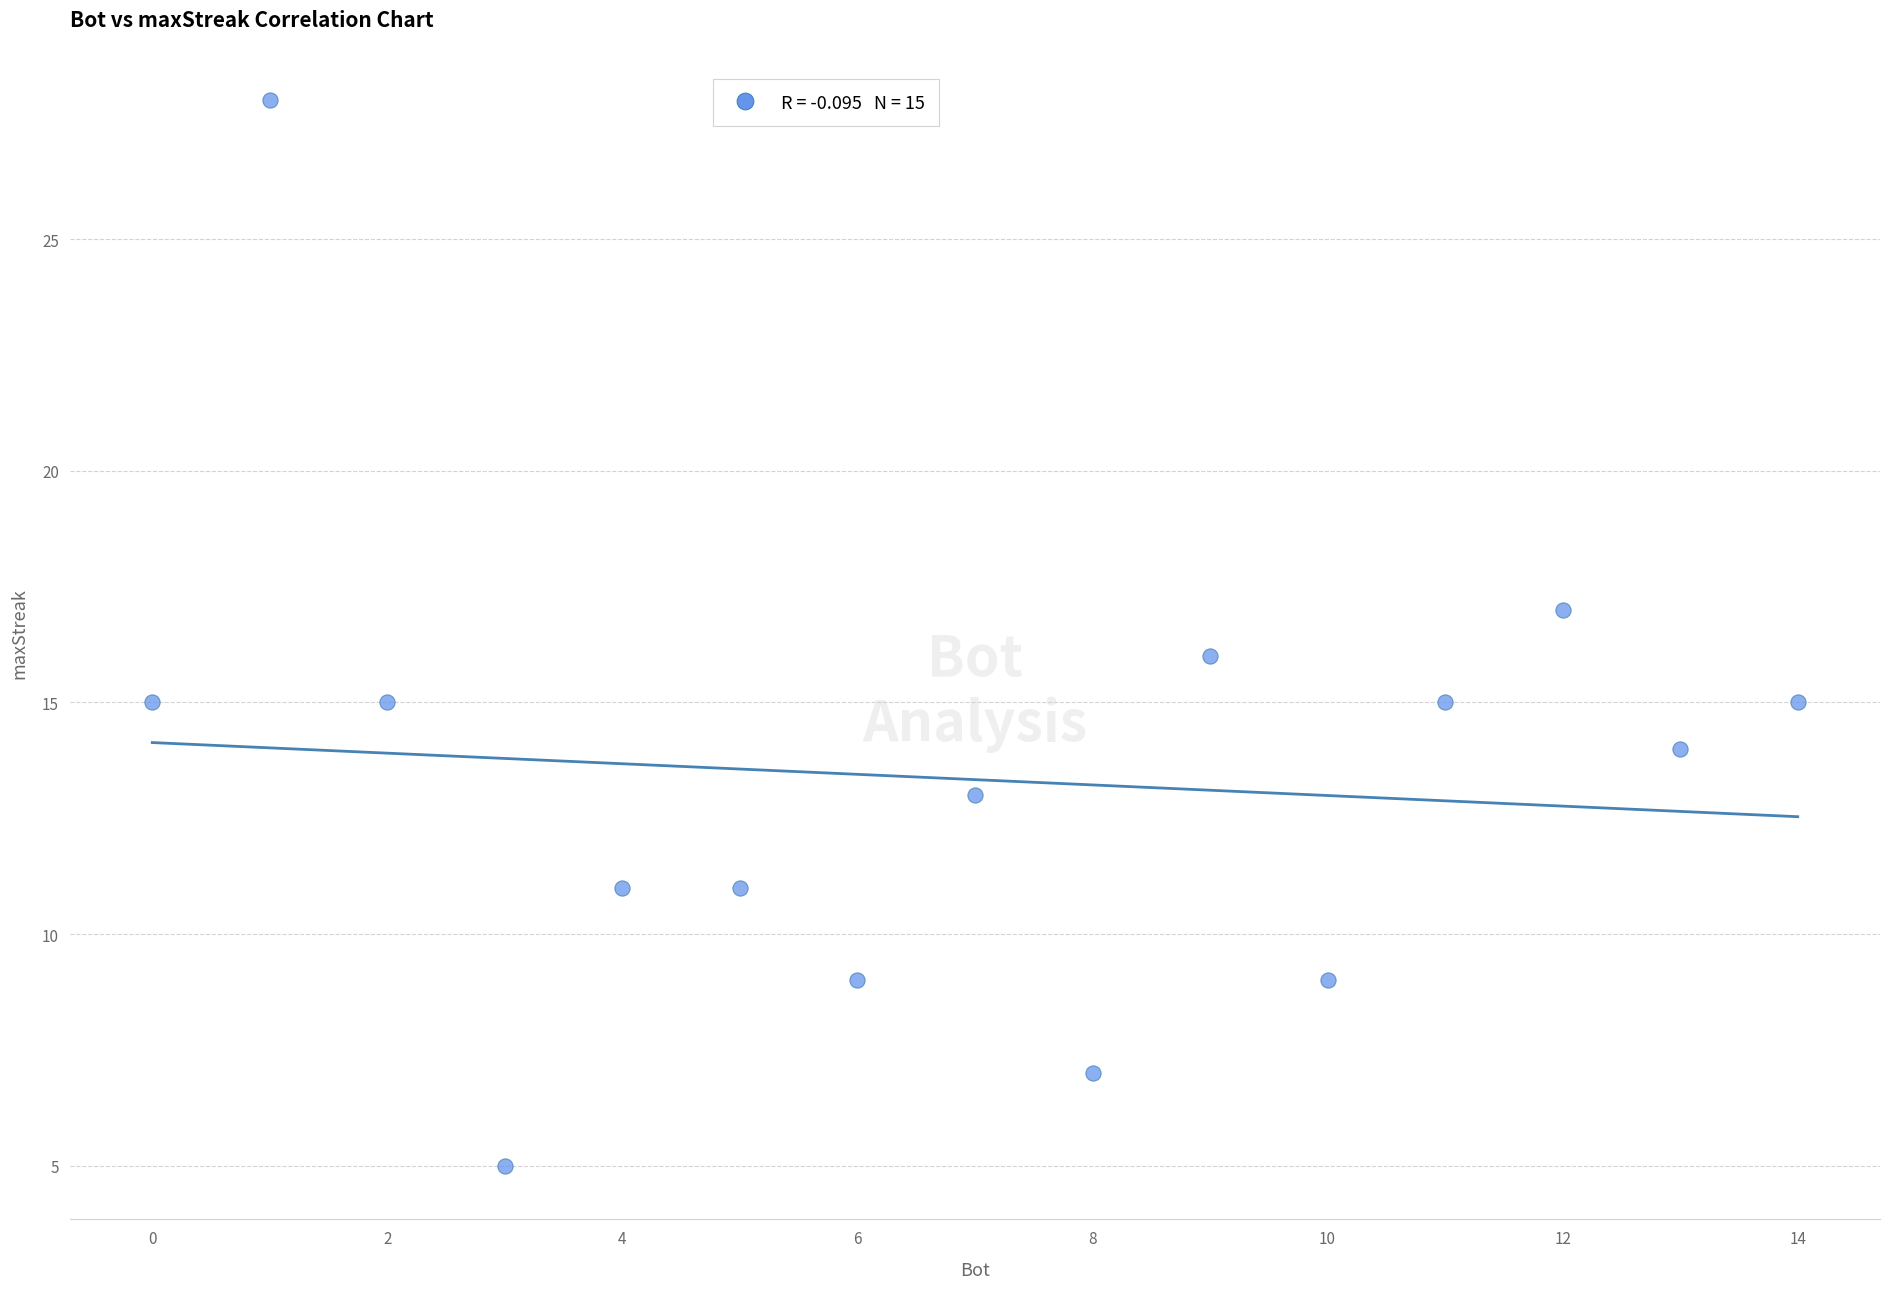

What is the range of Y values (max minus min)?

23